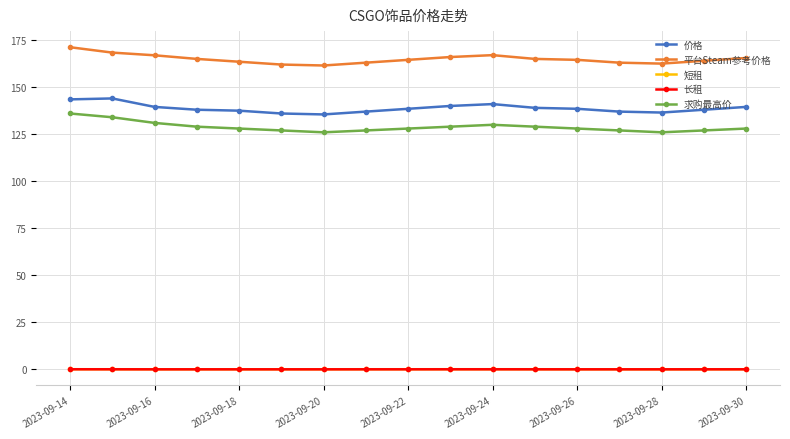

What is the maximum value shown in the chart?

171.2